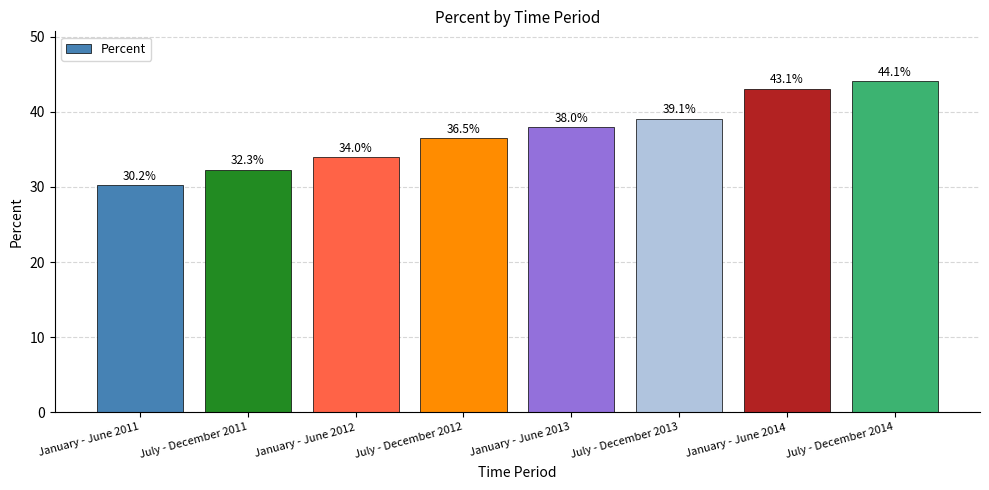

Which has a higher value, January - June 2013 or January - June 2012?

January - June 2013